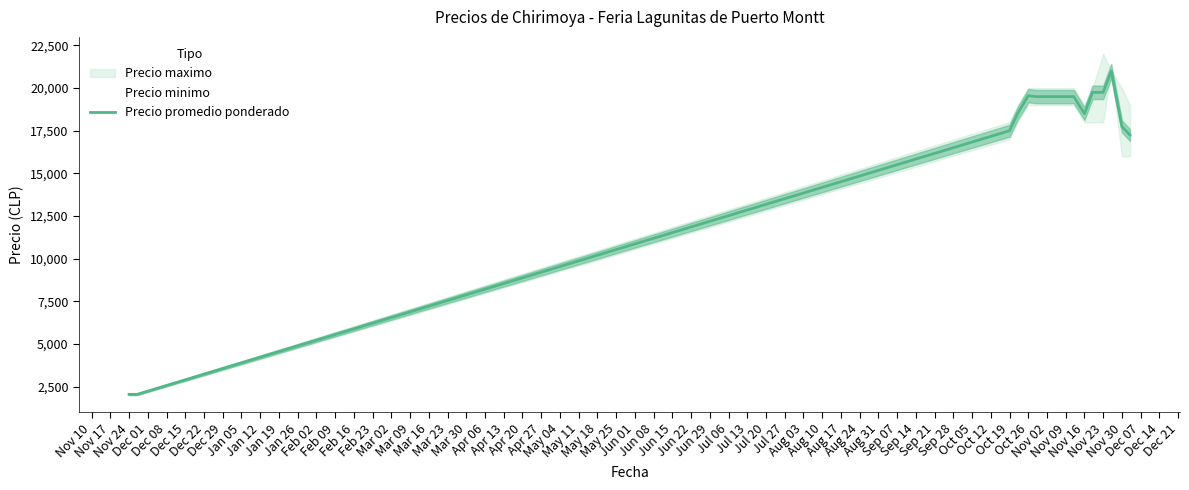

What is the lowest value of the Precio promedio ponderado series?

2050